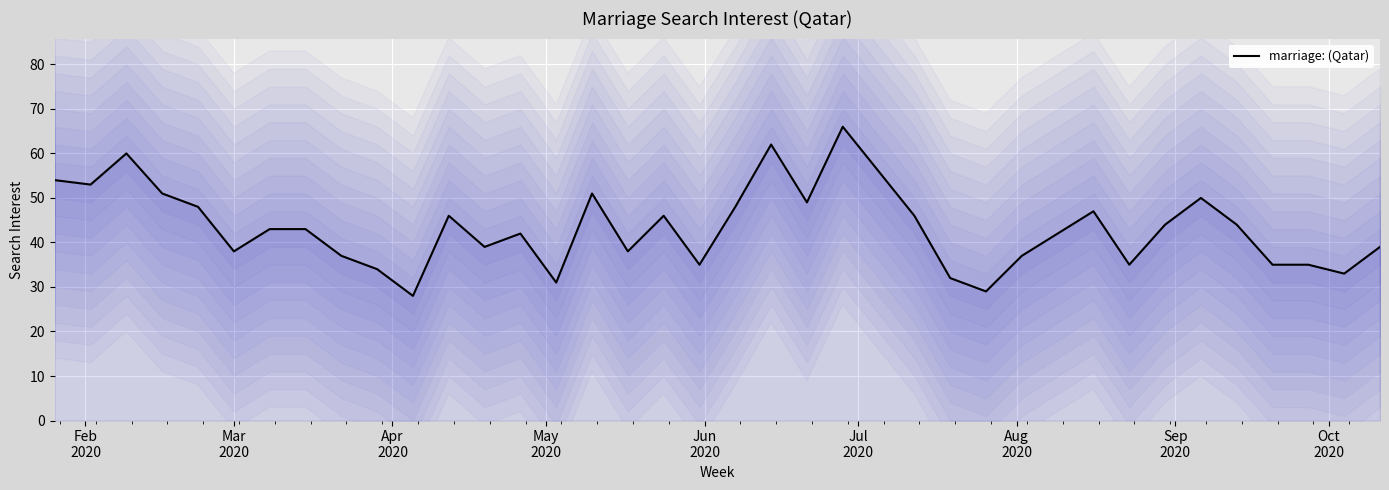

What is the difference between the maximum and minimum values?

38